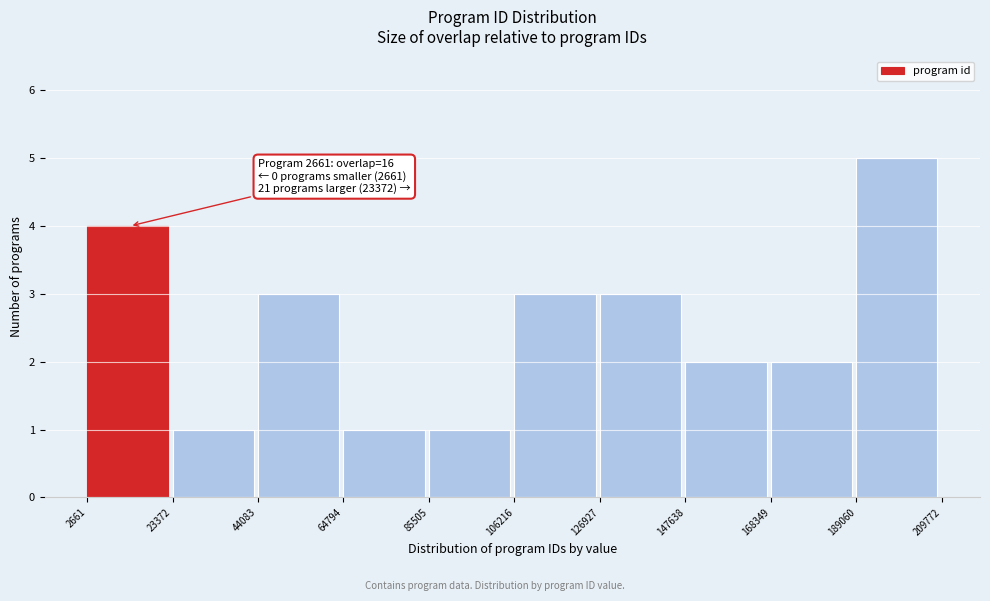

Over which range of the x-axis is the bar tallest?

189060 to 209772